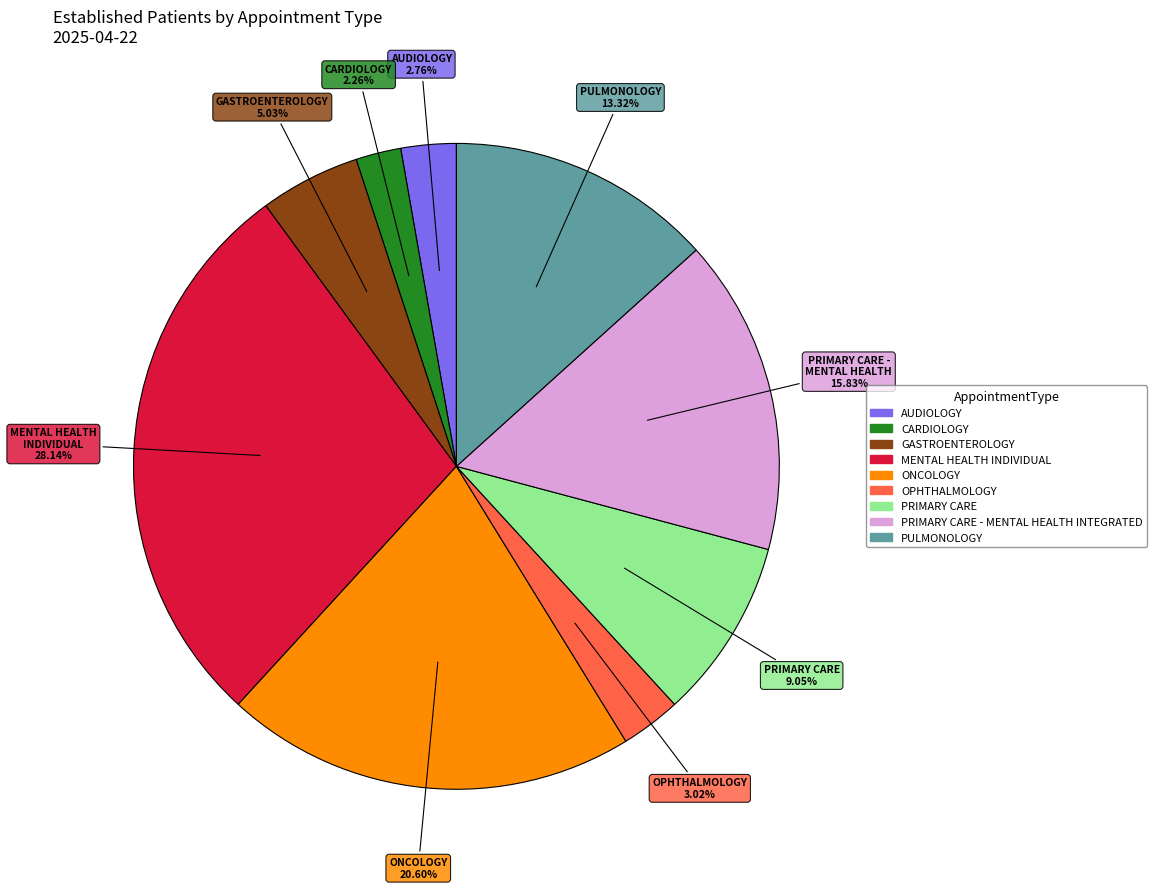

Is there any slice that represents more than half of the pie?

No